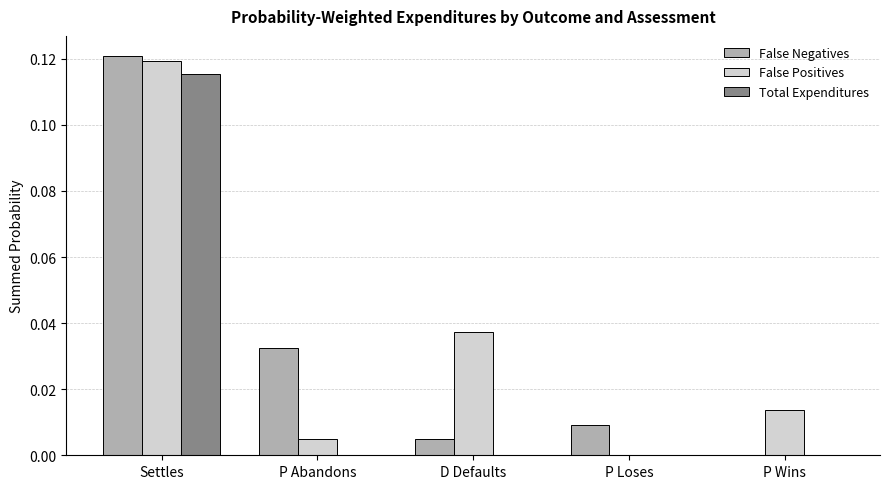

At which category is the sum across all series the highest?

Settles